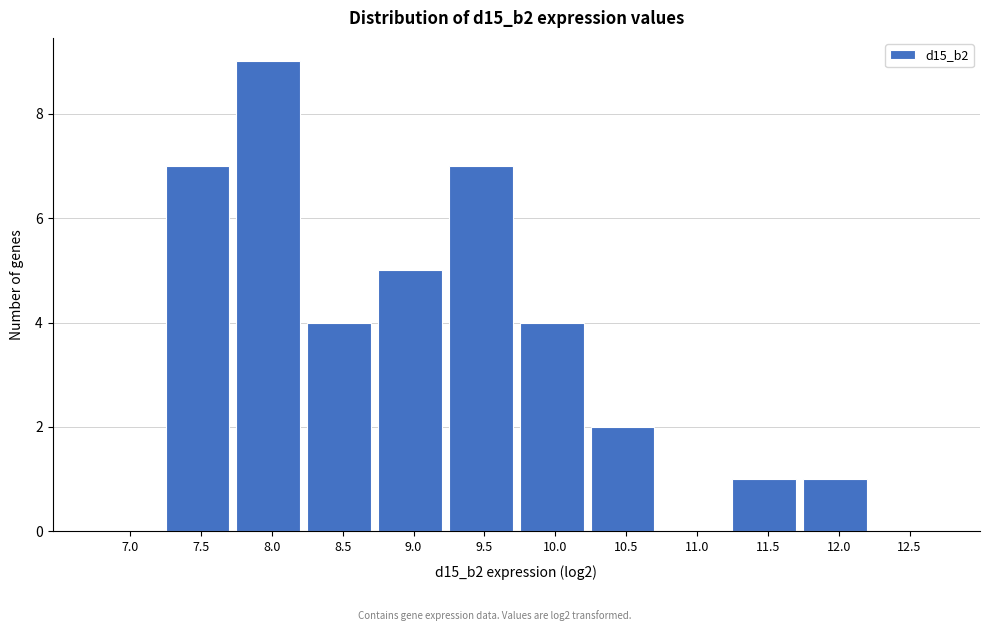

Reading left to right, extract all data points from this chart.

7.0=0	7.5=7	8.0=9	8.5=4	9.0=5	9.5=7	10.0=4	10.5=2	11.0=0	11.5=1	12.0=1	12.5=0